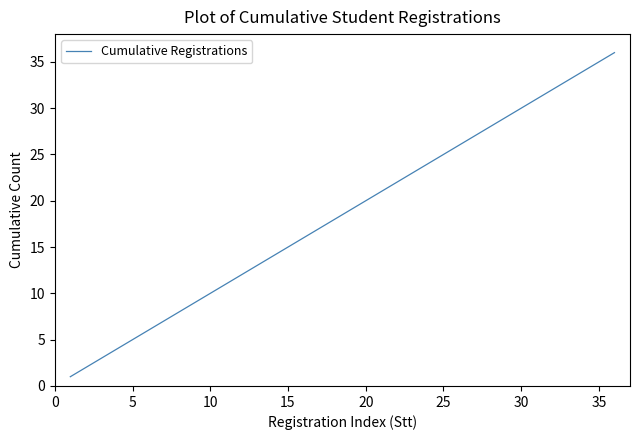

Reading right to left, what are all the values shown in this chart?

36	35	34	33	32	31	30	29	28	27	26	25	24	23	22	21	20	19	18	17	16	15	14	13	12	11	10	9	8	7	6	5	4	3	2	1